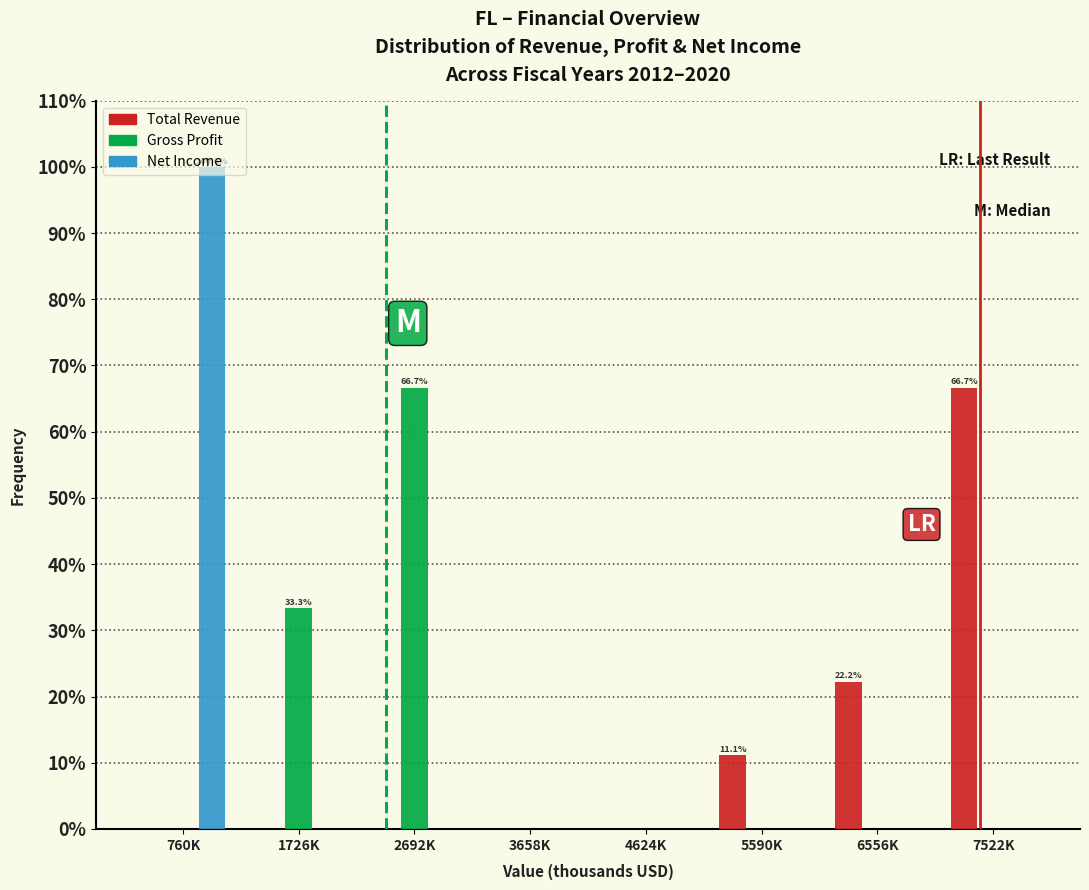

Are the bars grouped side by side (vs. stacked)?

Yes